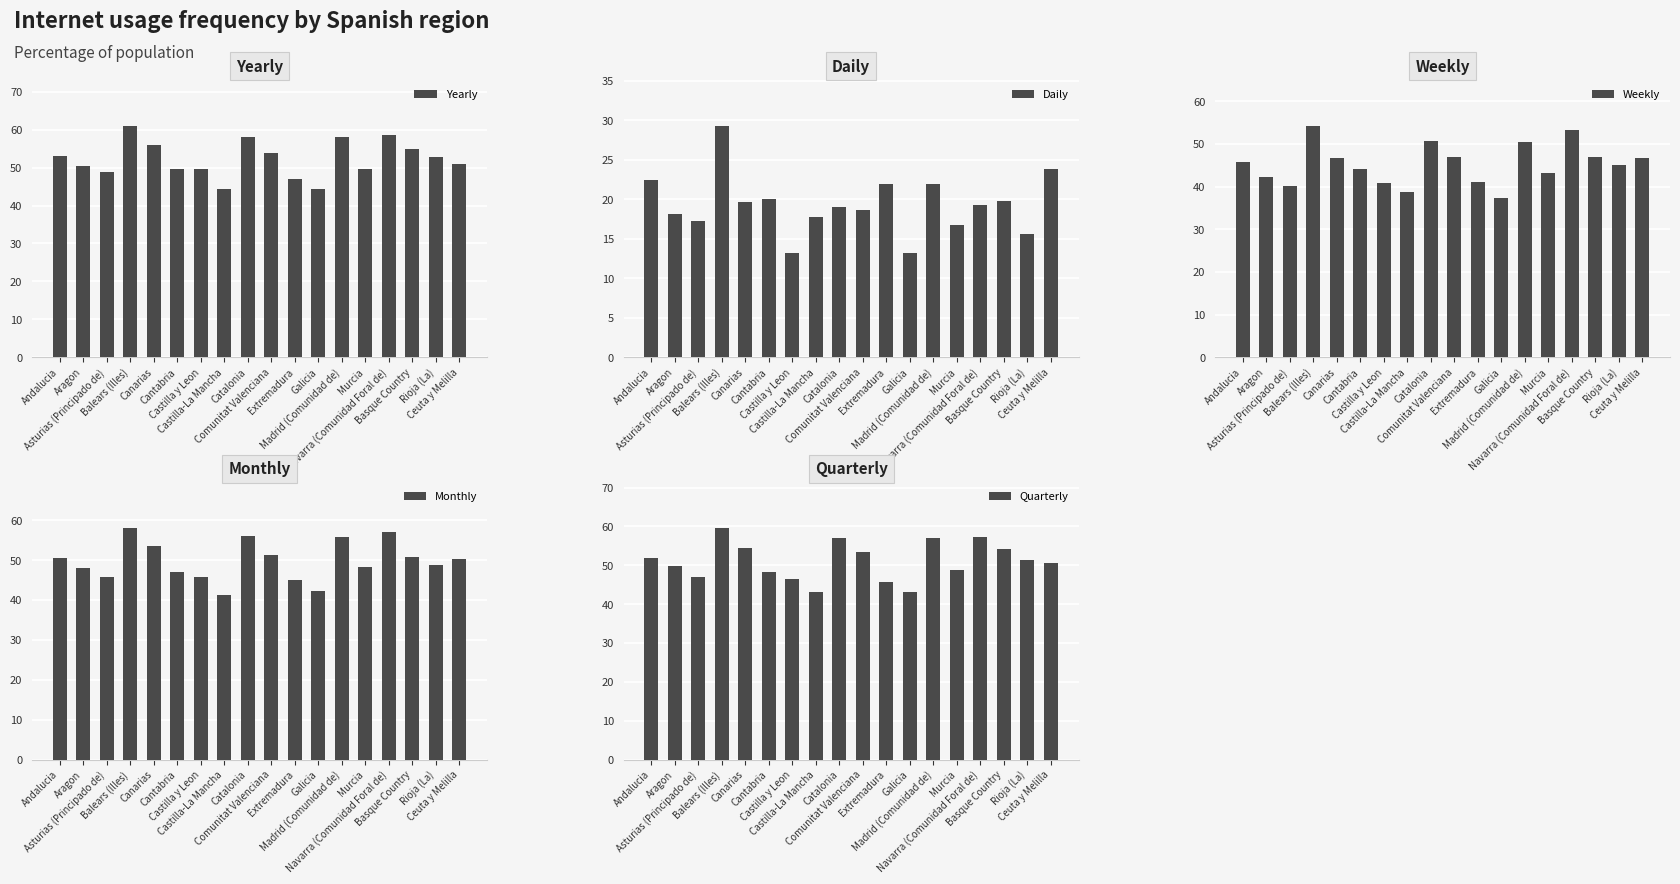

At which label does Monthly first exceed 50?

Andalucia